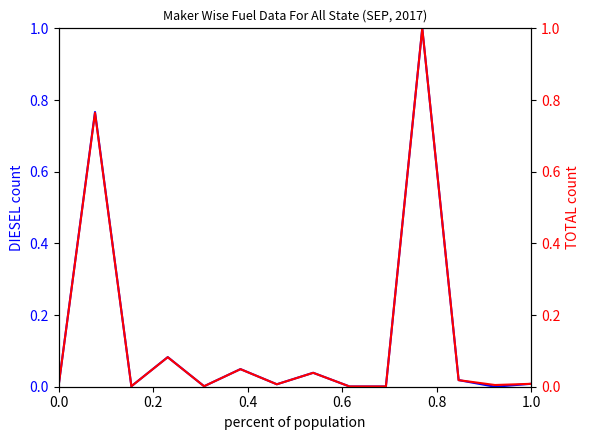

True or false: DIESEL (normalized) and TOTAL (normalized) cross at least once.

True